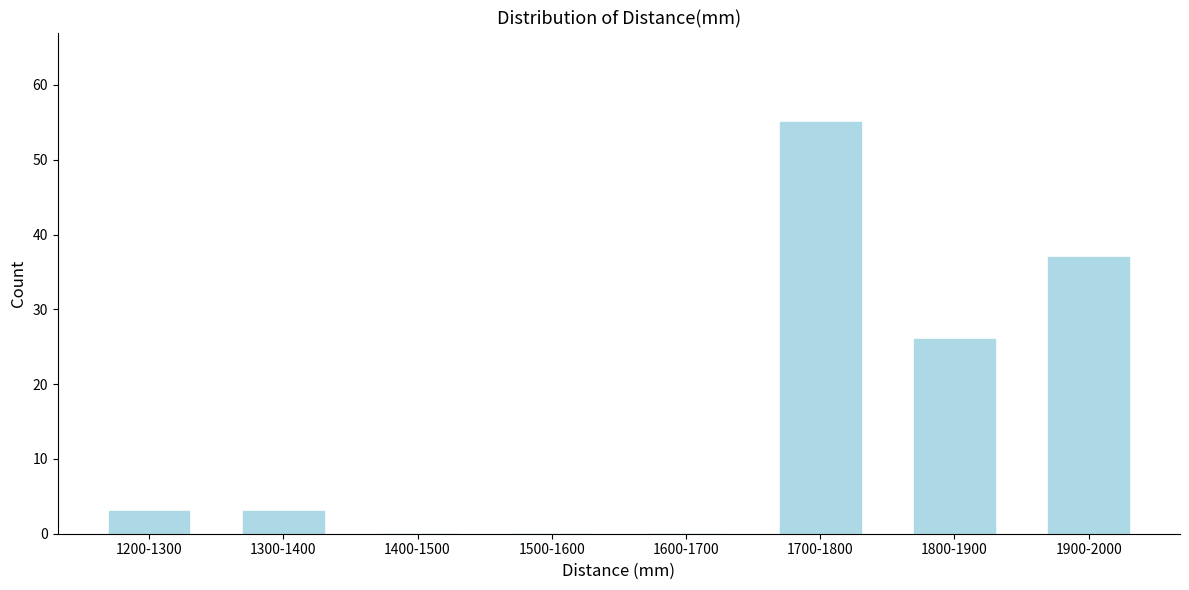

Reading left to right, what are all the values shown in this chart?

1200-1300=3	1300-1400=3	1400-1500=0	1500-1600=0	1600-1700=0	1700-1800=55	1800-1900=26	1900-2000=37